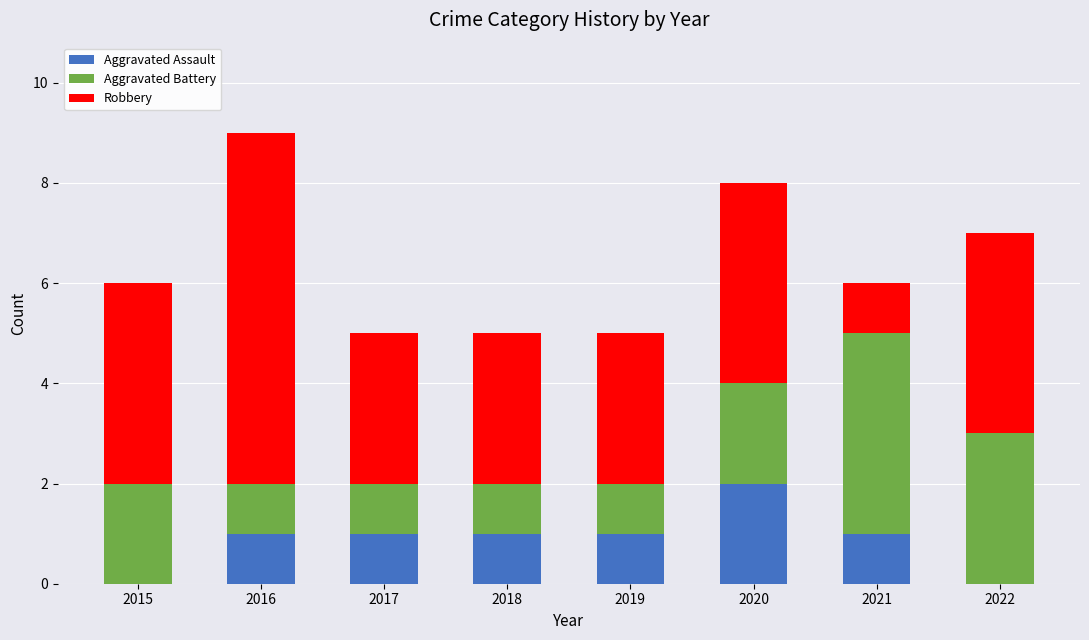

What is the total value across all series at 2015?

6